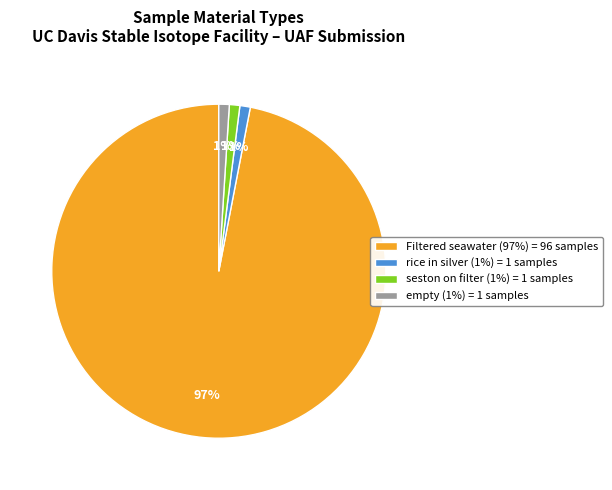

What is the majority slice?

Filtered seawater